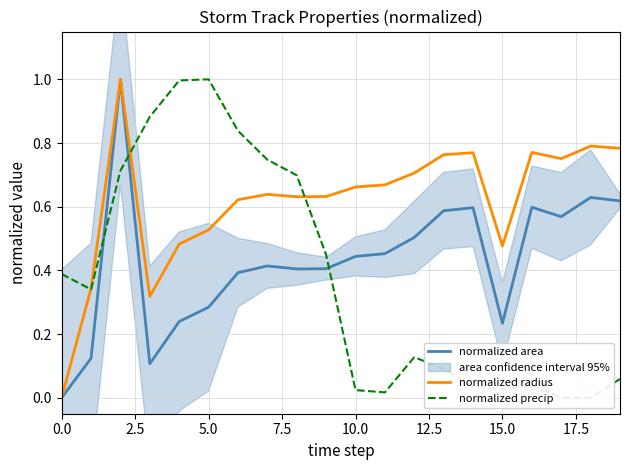

What is the highest value of the normalized area series?

1.0